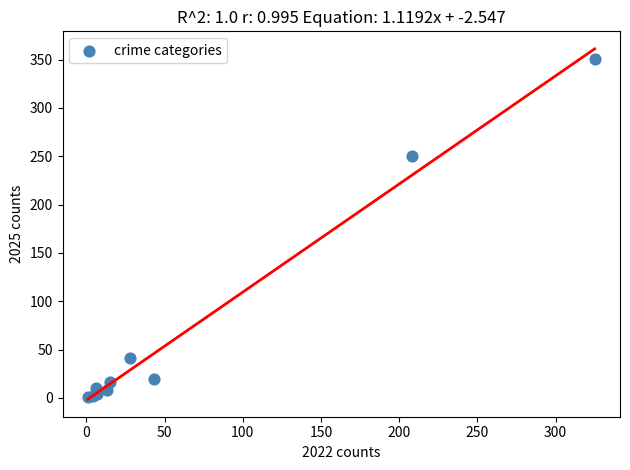

What Y value in the scatter plot is closest to 176?

250